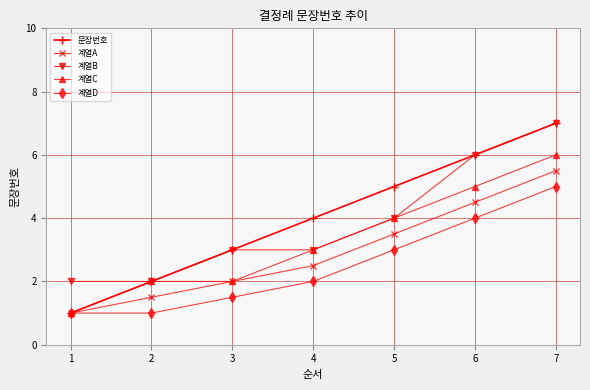

Is it true that 계열A equals 1.0 at 1?

True